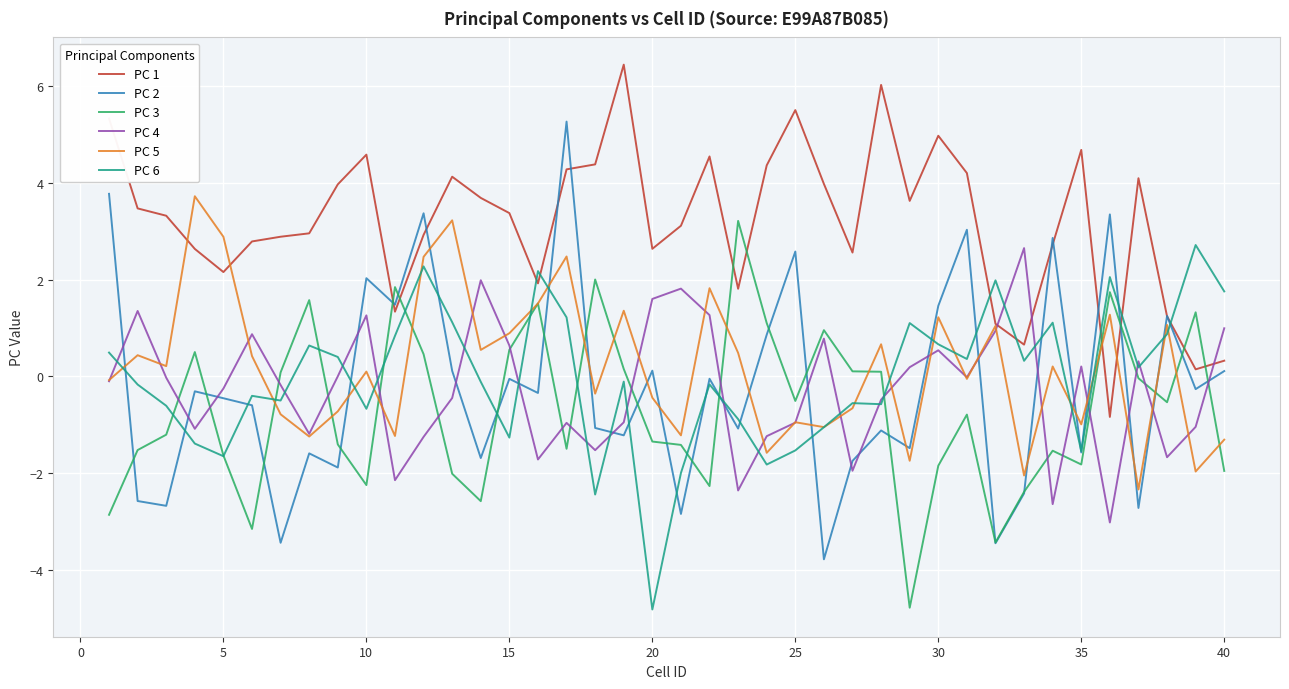

True or false: PC 6 and PC 1 cross at least once.

True